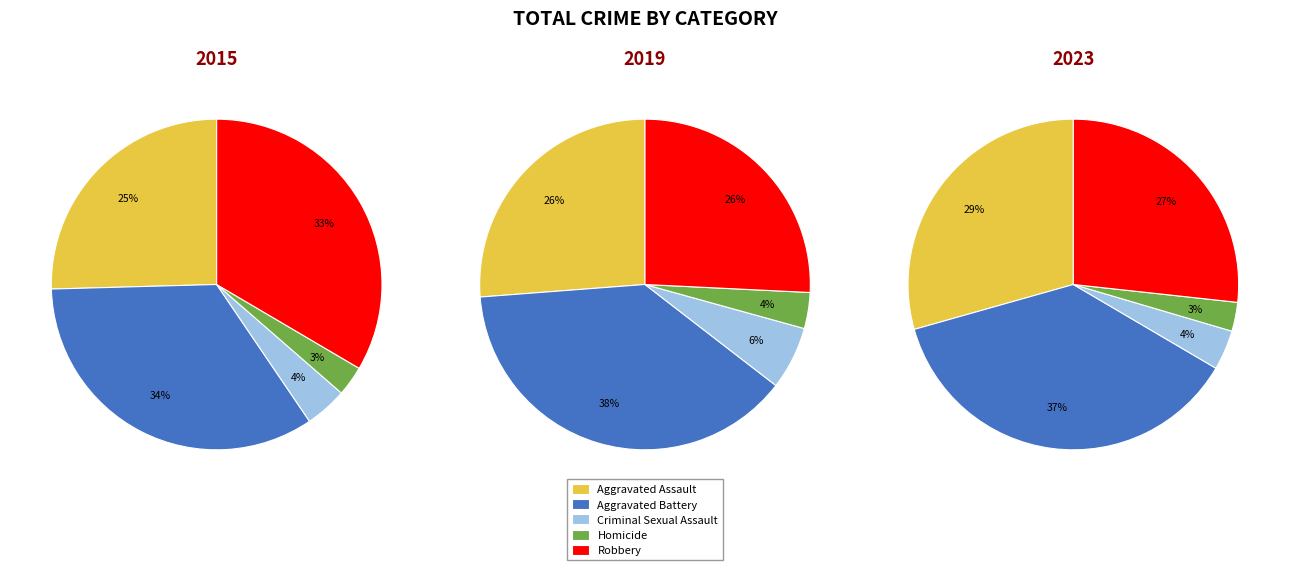

What is the largest slice in the pie chart?

Aggravated Battery